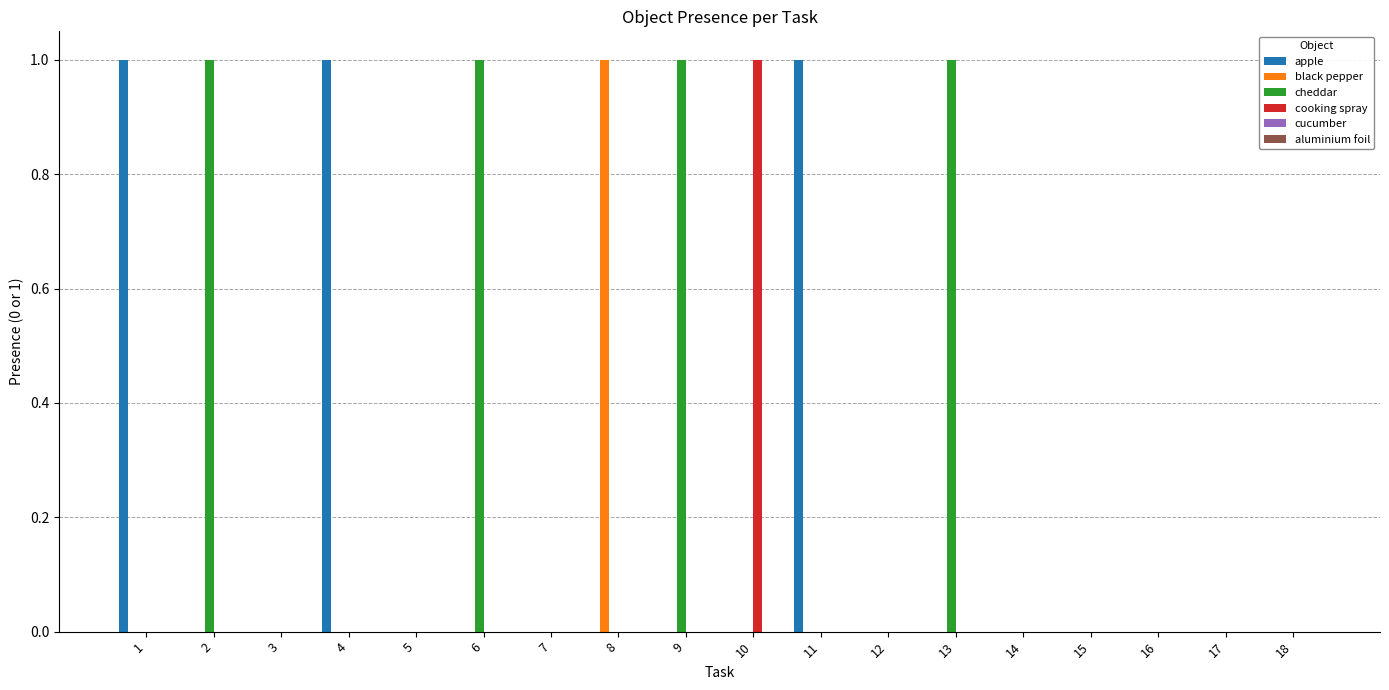

What is the sum of all apple values?

3